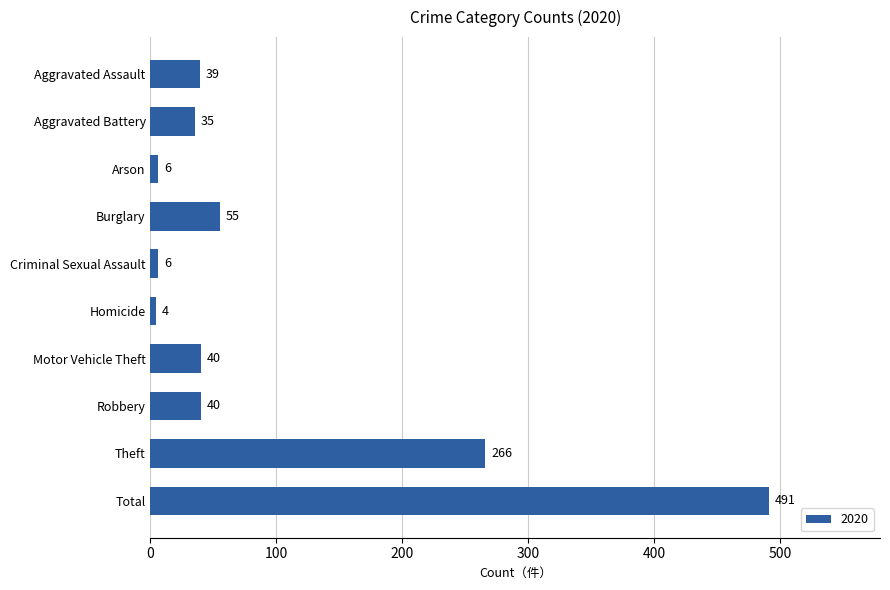

What is the difference between the values at Aggravated Assault and Aggravated Battery?

4